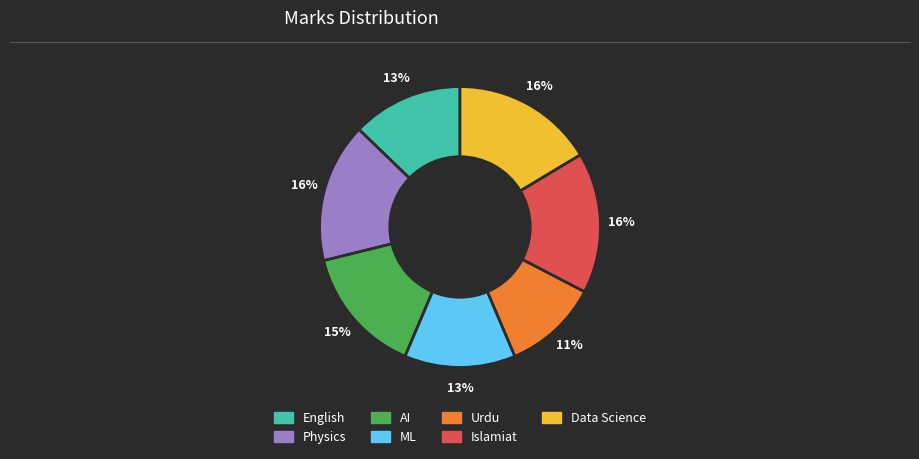

Is it true that Data Science is 16% of the pie?

True